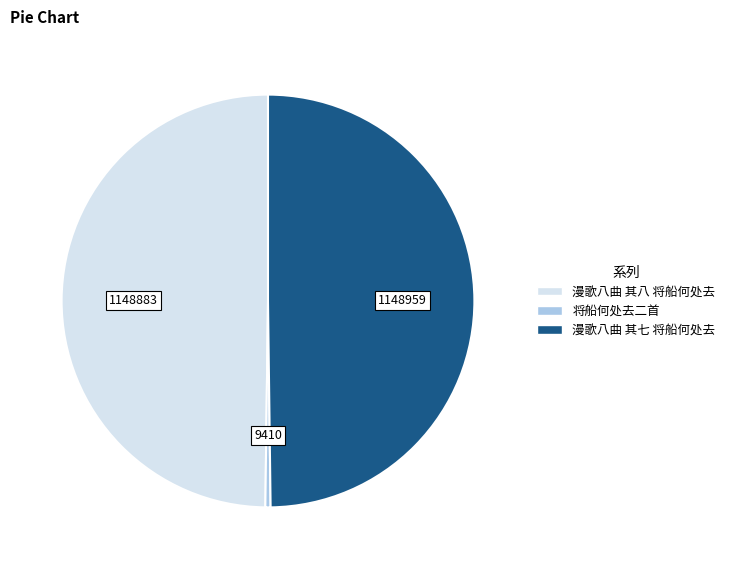

Which category has the smallest portion of the pie?

将船何处去二首